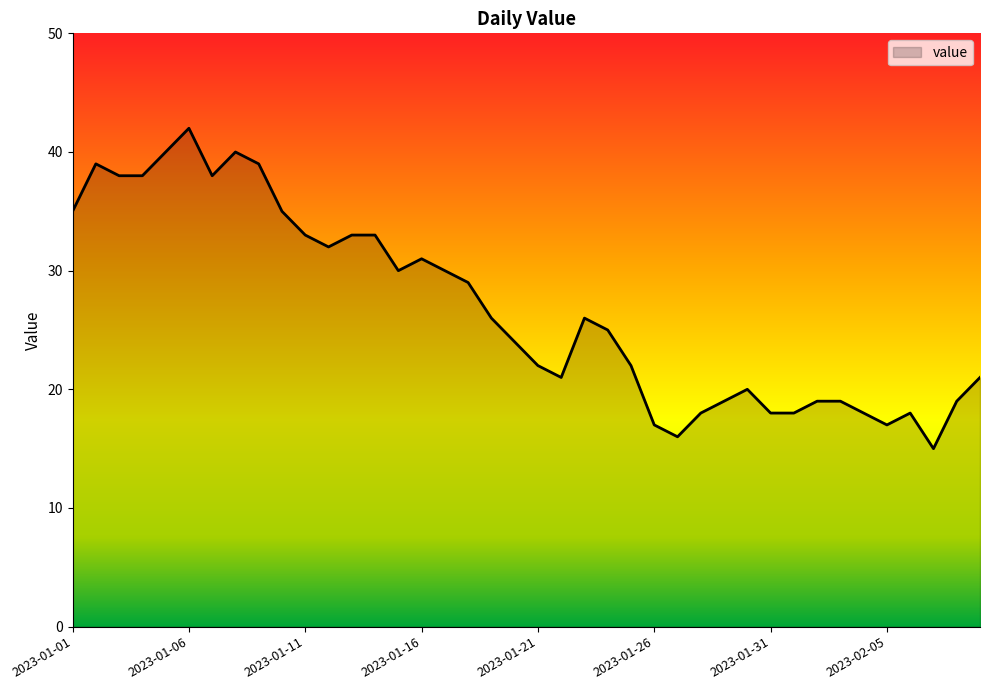

What is the greatest value displayed?

42